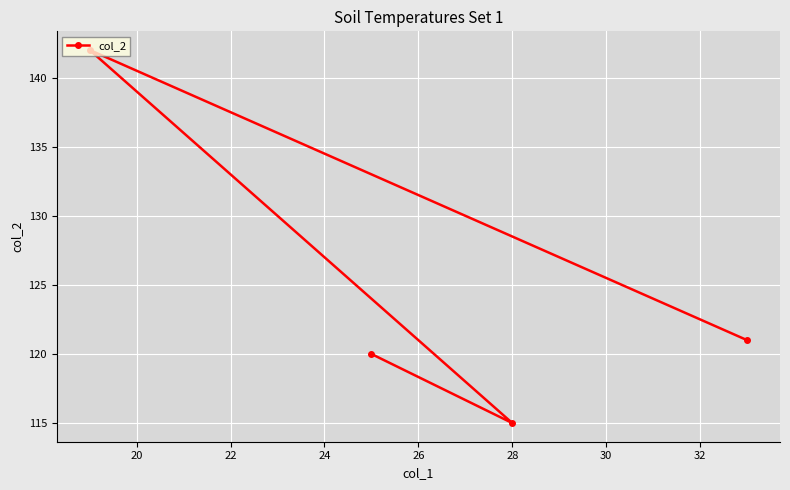

Does the chart display data point markers on the line(s)?

Yes